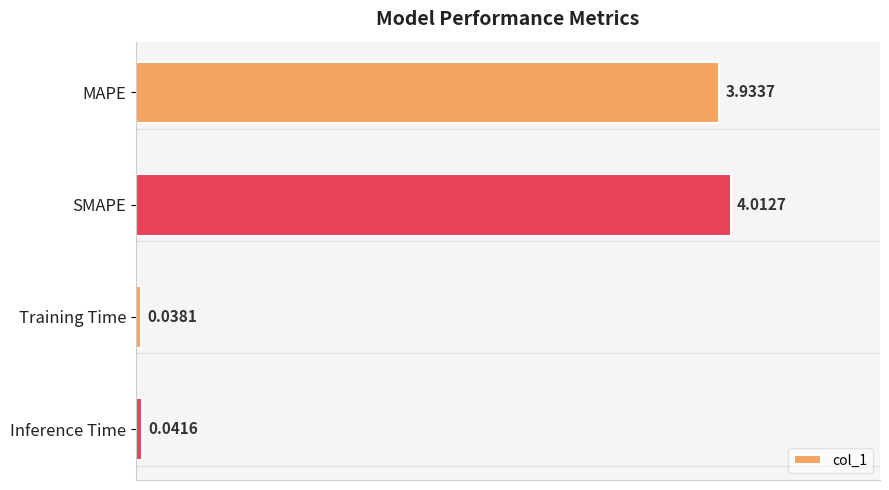

How many bars are there in total?

4